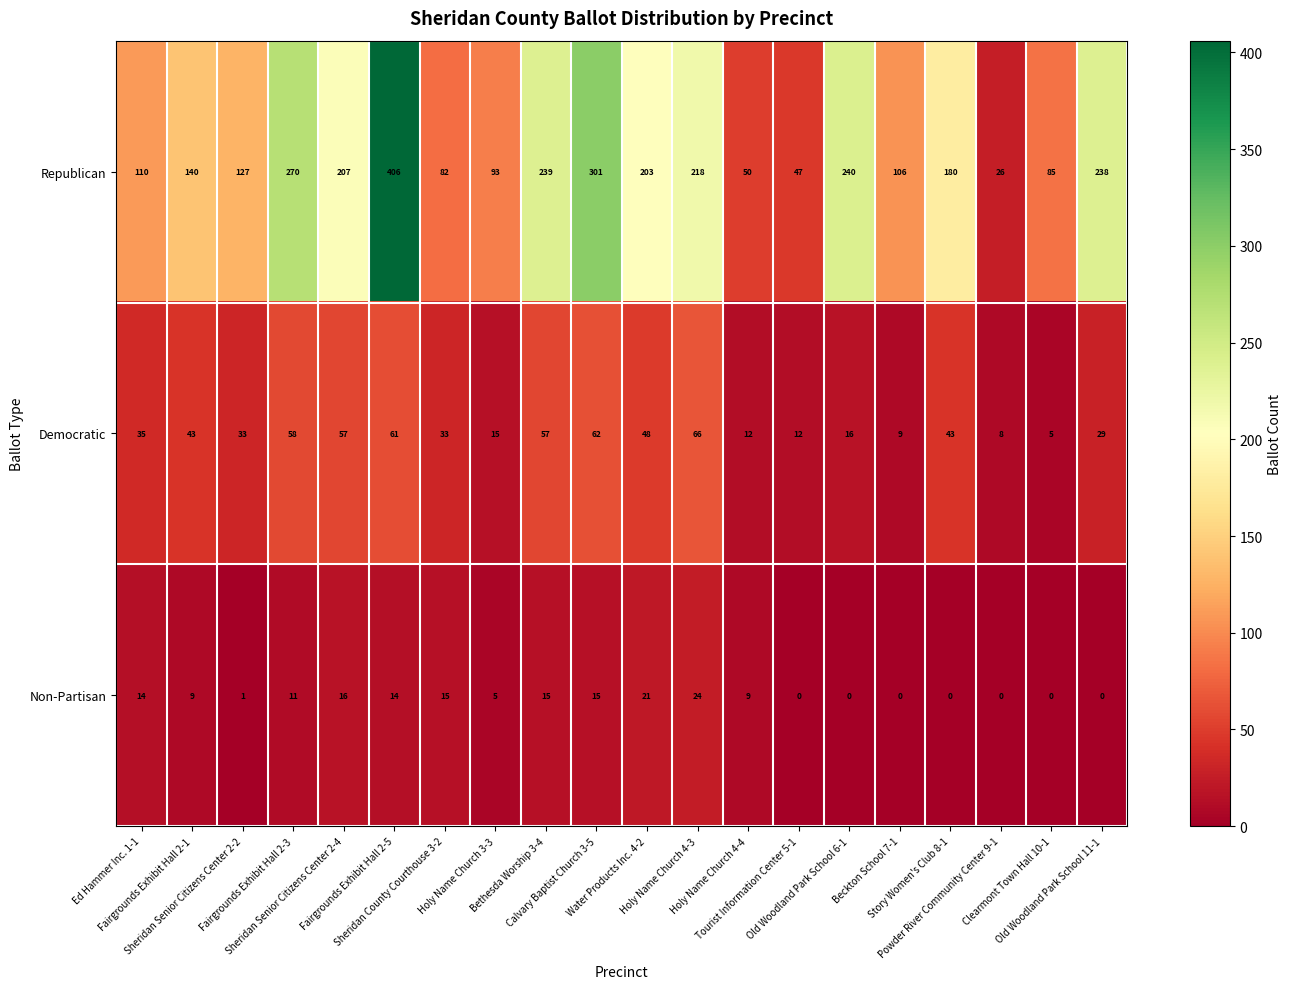

What is the highest value of the Democratic series?

66